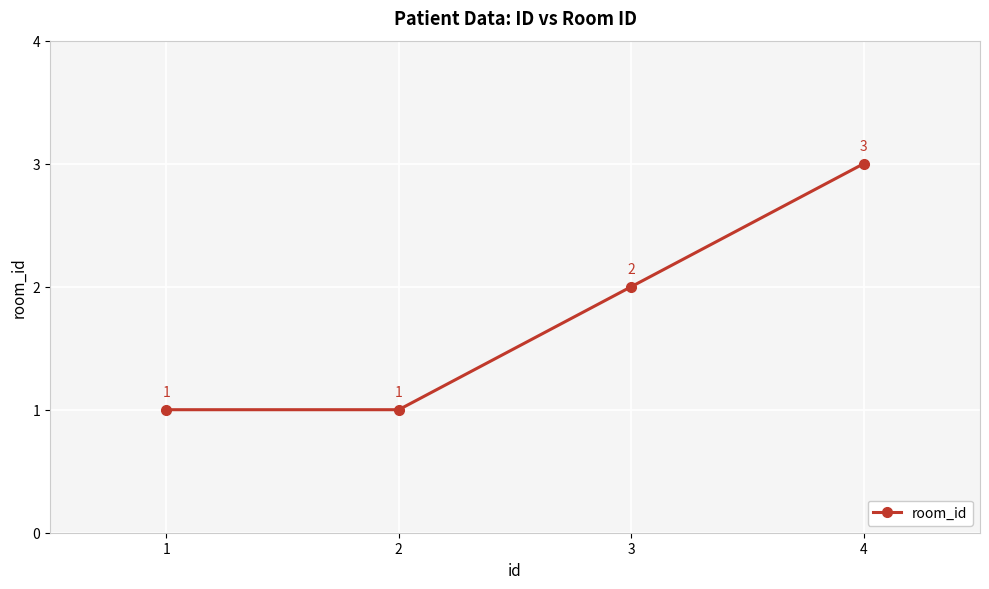

Which category has the highest value across all series?

4